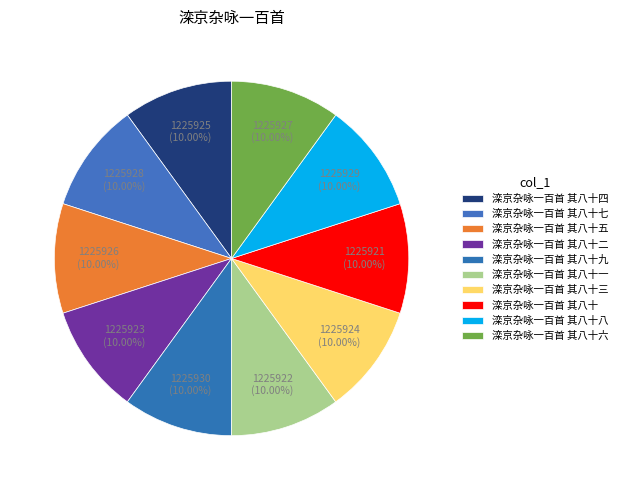

How much of the chart is everything except 滦京杂咏一百首 其八十七?

90.0%